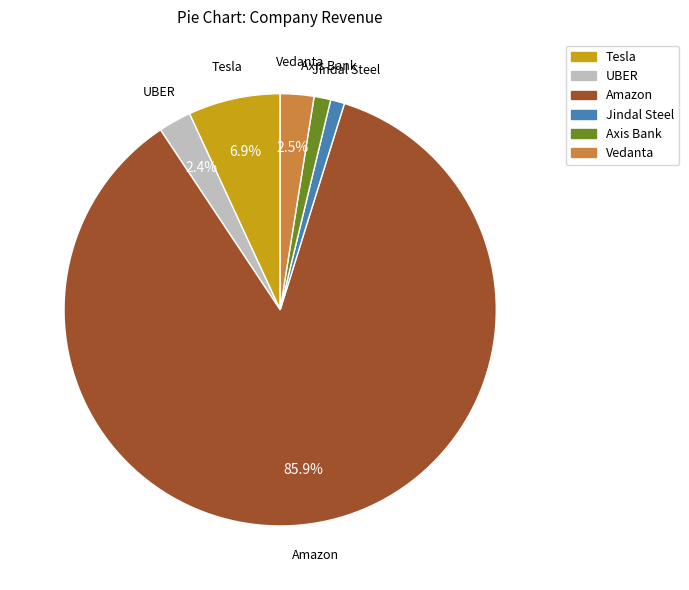

True or false: Jindal Steel accounts for 1% of the total.

True